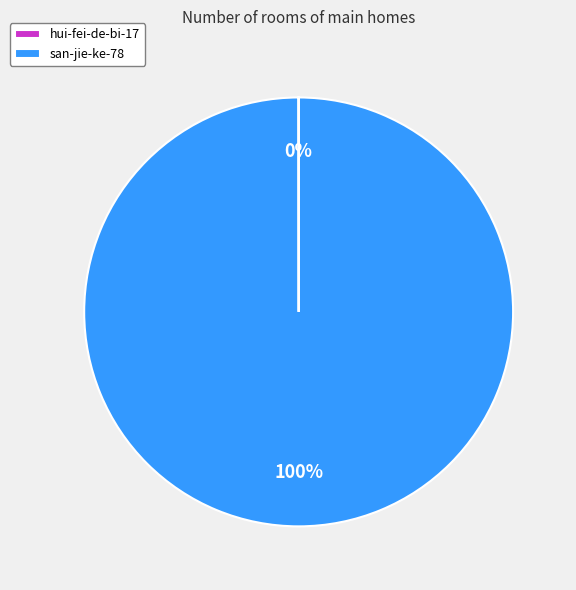

Is it true that san-jie-ke-78 is 100% of the pie?

True